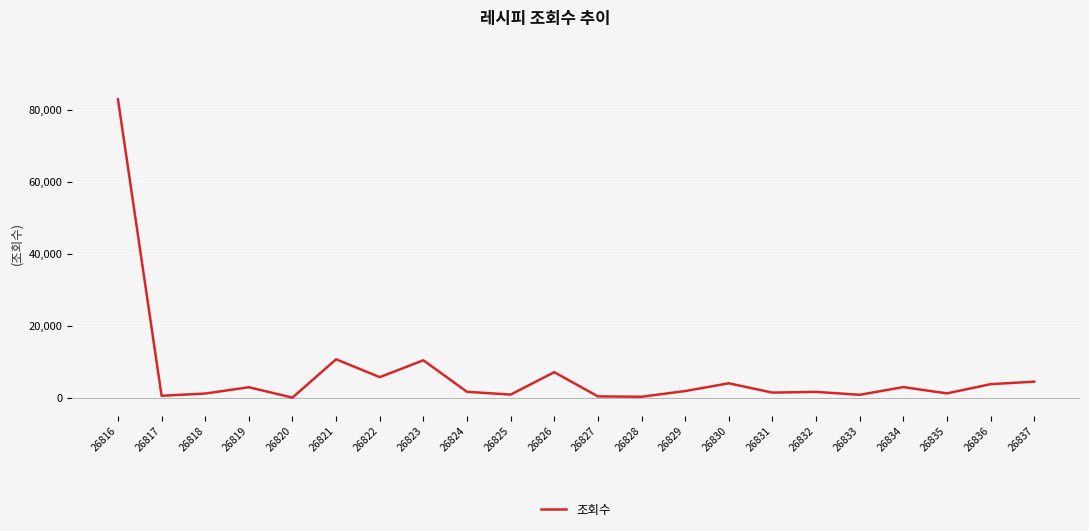

How many lines are shown in the chart?

1